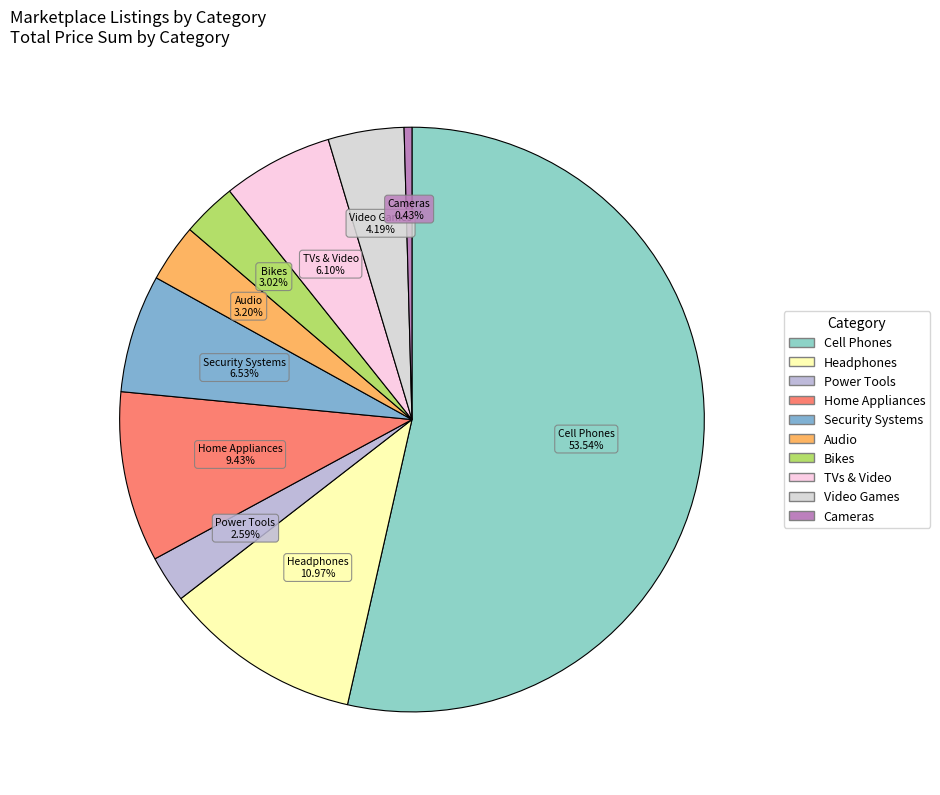

The Security Systems slice represents 7% of the pie. True or false?

True